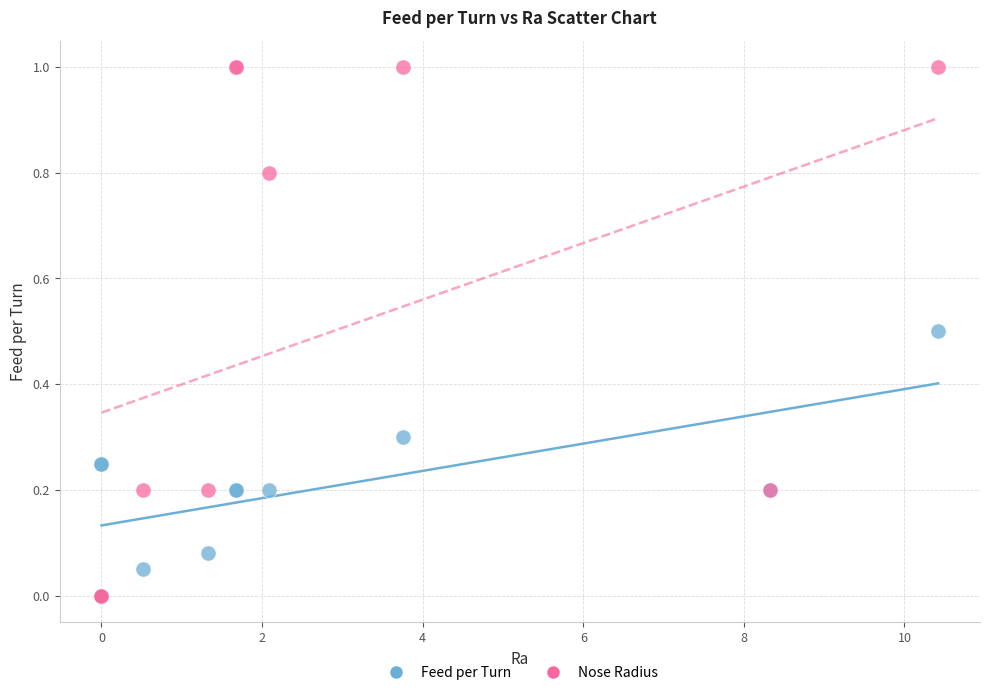

Which series has the widest spread of Y values?

Nose Radius